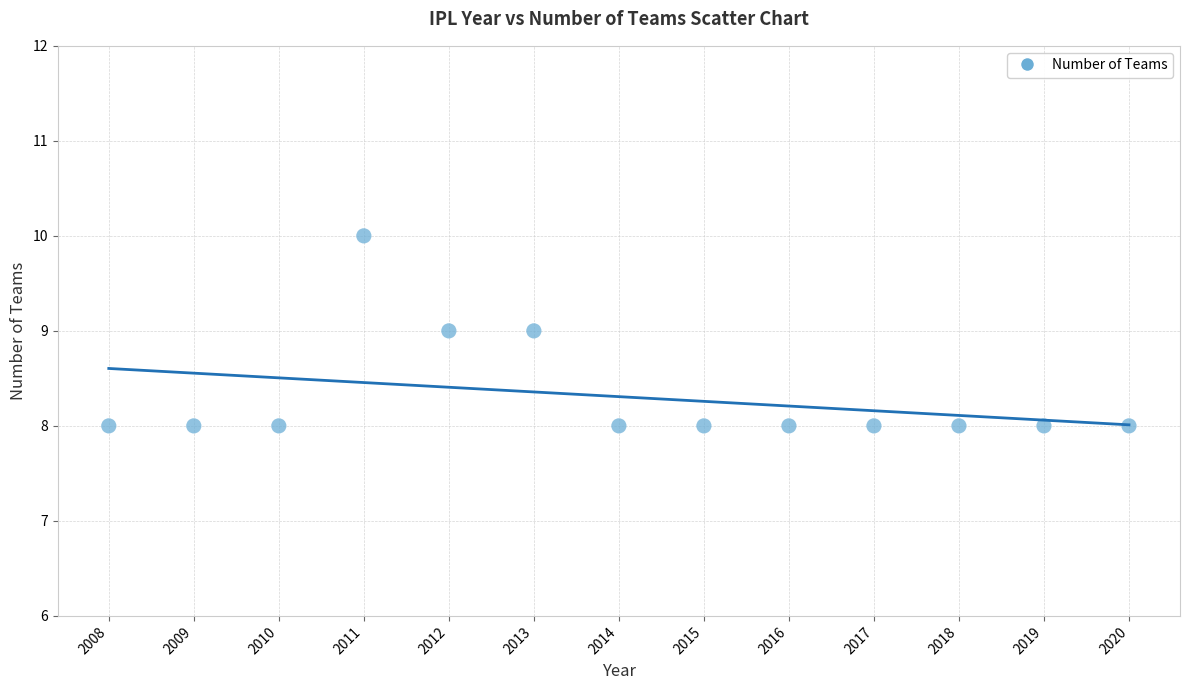

List the coordinates of all points as (Y, X) pairs, reading left to right.

(8, 2008)  (8, 2009)  (8, 2010)  (10, 2011)  (9, 2012)  (9, 2013)  (8, 2014)  (8, 2015)  (8, 2016)  (8, 2017)  (8, 2018)  (8, 2019)  (8, 2020)